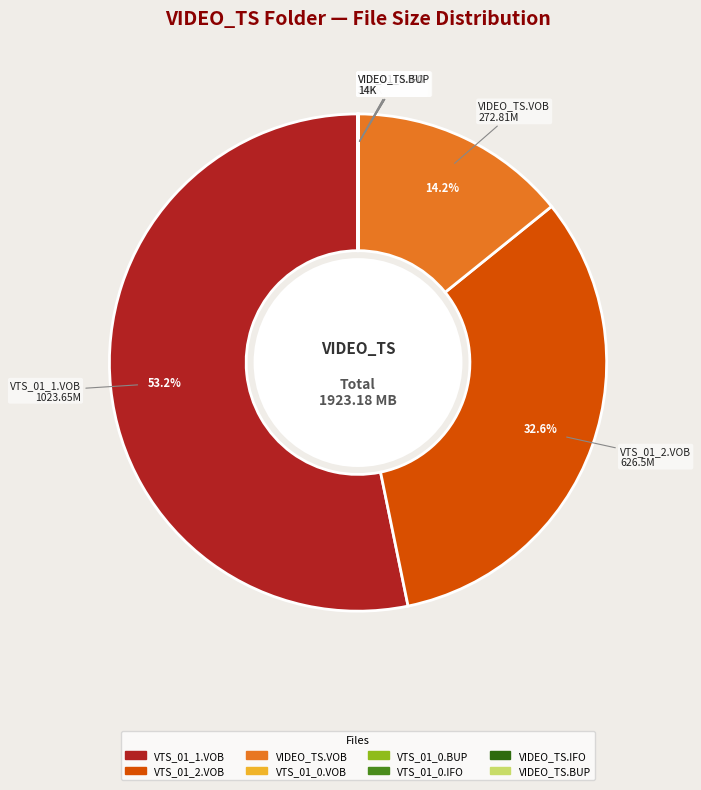

Which slice is the largest?

VTS_01_1.VOB